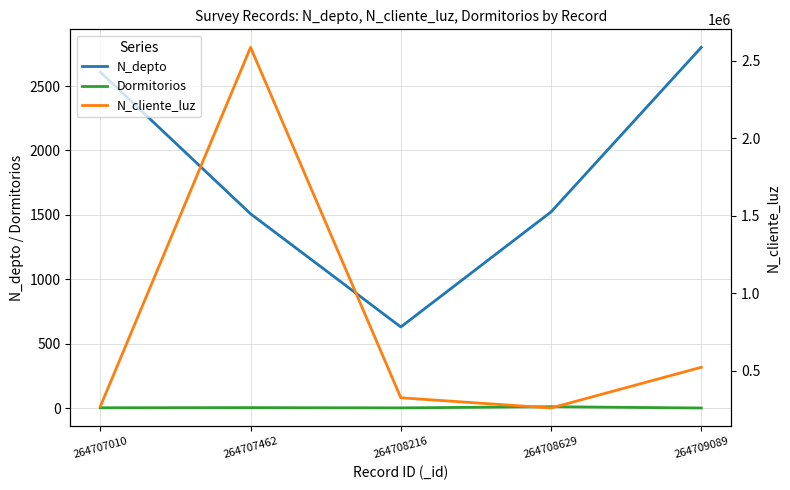

At how many categories does at least one series exceed 528871?

1